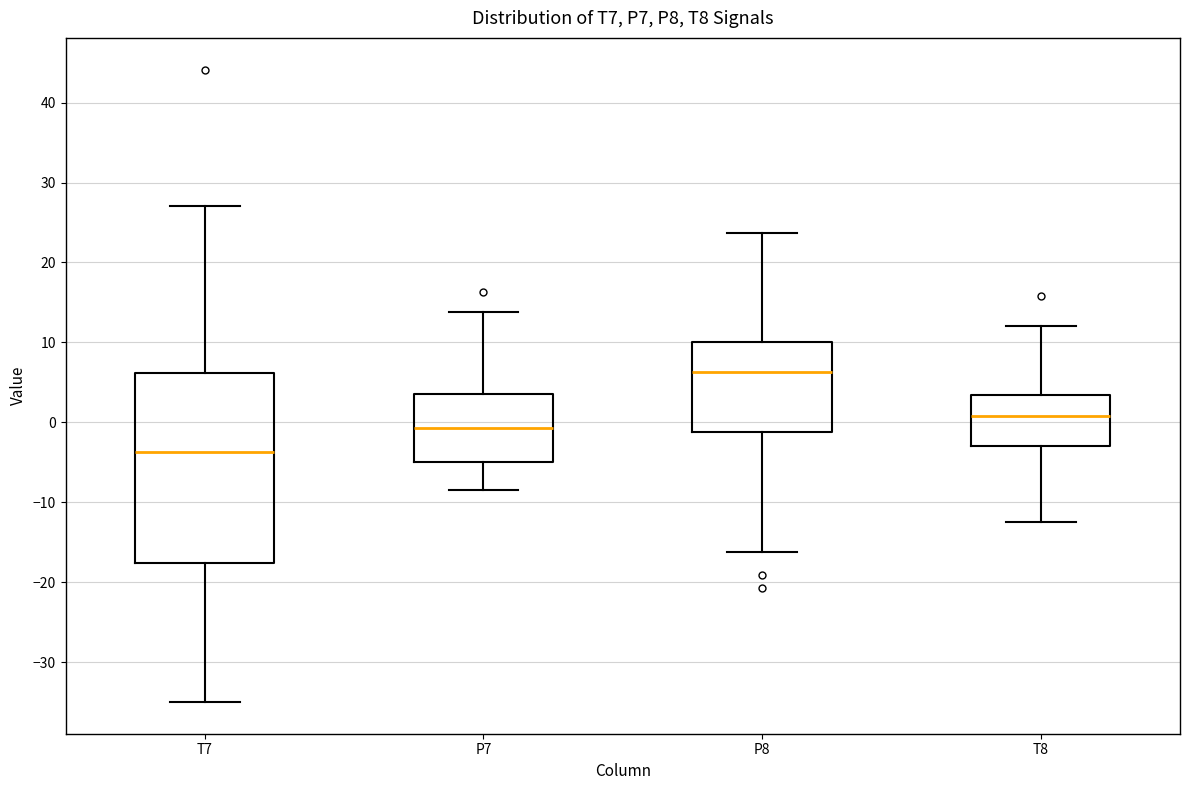

Reading left to right, transcribe this box plot: for each box, give where its median line is, the range the box spans, and where its two whiskers end, as read against the y-axis. The values are not printed on the chart, so give them approximately, as read against the axis.

T7: median -4, box -18 to 6, whiskers -35 to 27
P7: median -1, box -5 to 4, whiskers -8 to 14
P8: median 6, box -1 to 10, whiskers -16 to 24
T8: median 1, box -3 to 3, whiskers -12 to 12